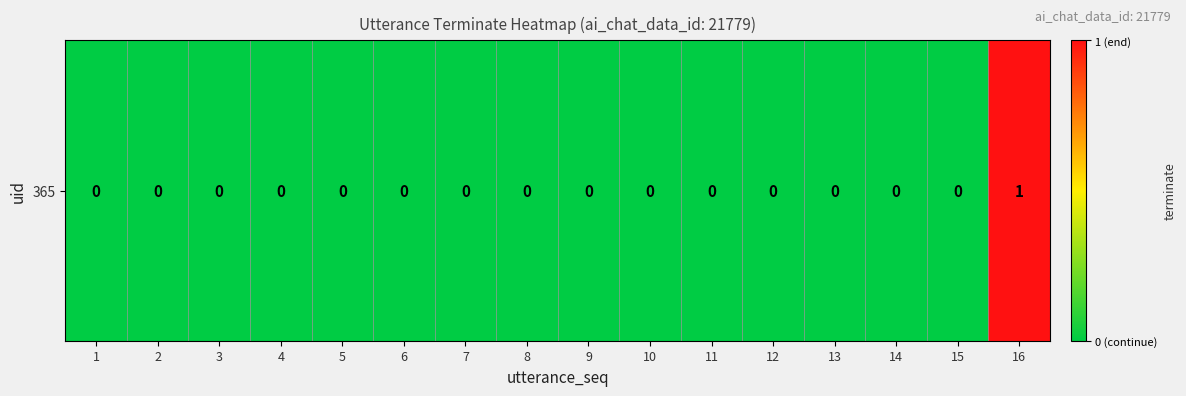

How many values are between 0 and 1?

16